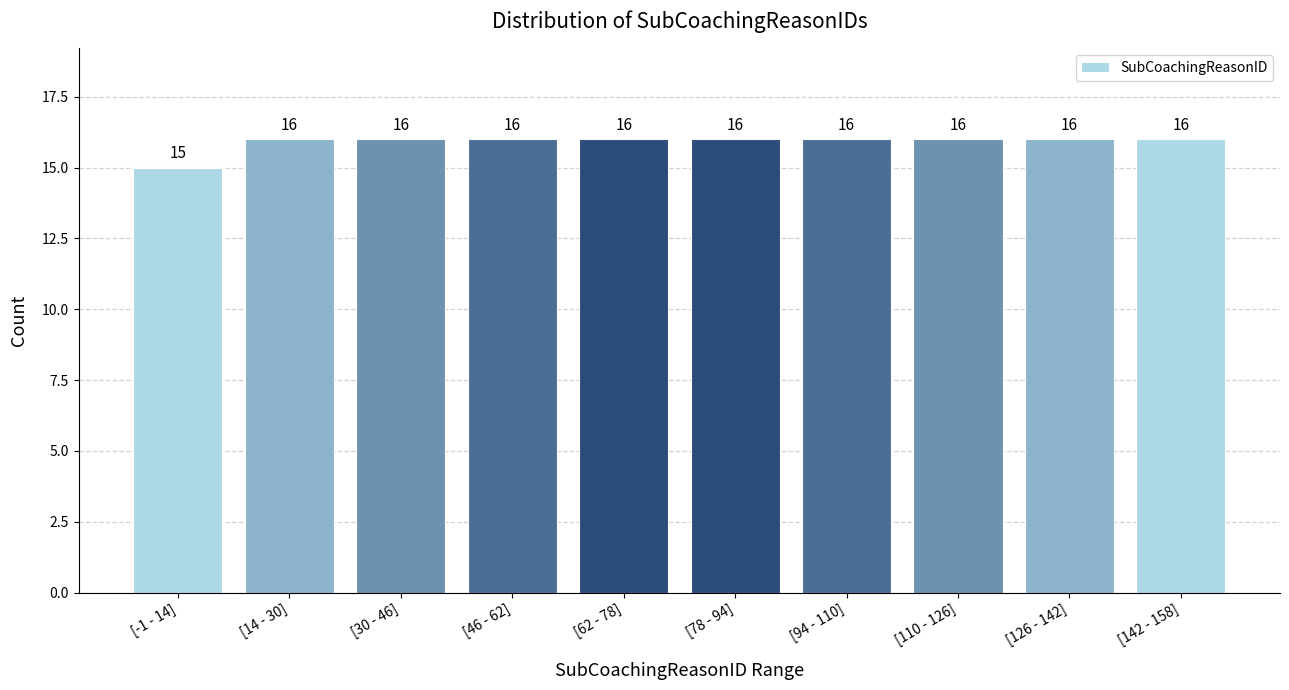

Reading left to right, what are all the values shown in this chart?

[-1 - 14]=15	[14 - 30]=16	[30 - 46]=16	[46 - 62]=16	[62 - 78]=16	[78 - 94]=16	[94 - 110]=16	[110 - 126]=16	[126 - 142]=16	[142 - 158]=16